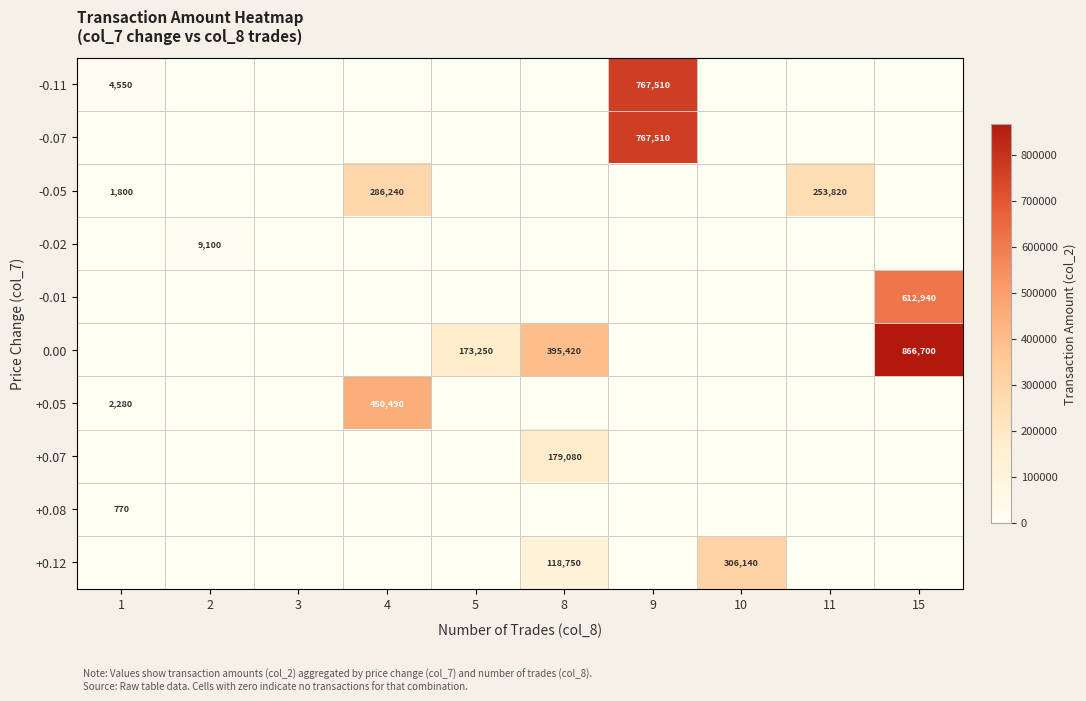

The 0.00 series shows 173250 at 5. True or false?

True